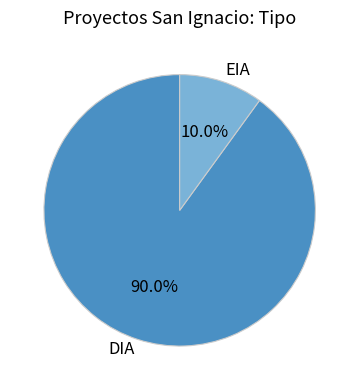

Does any single category account for the majority?

Yes